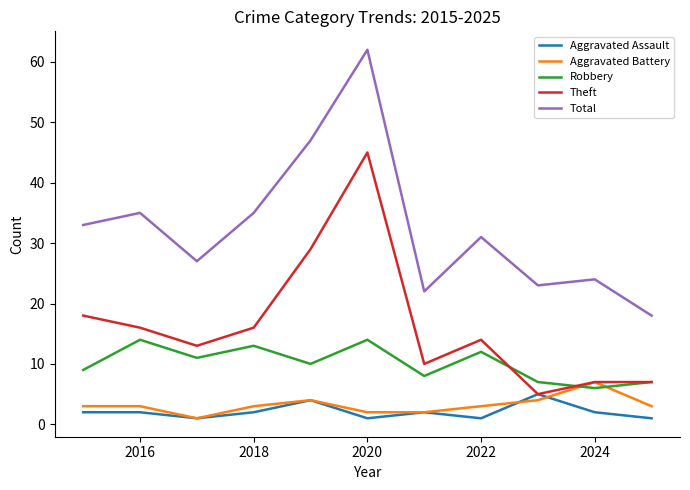

What is the highest value of the Total series?

62